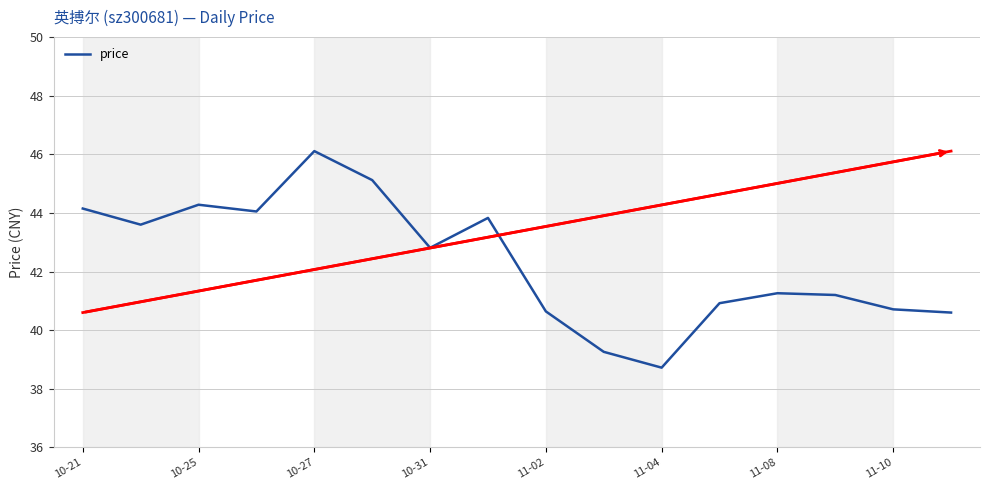

What is the difference between the maximum and minimum values?

7.4